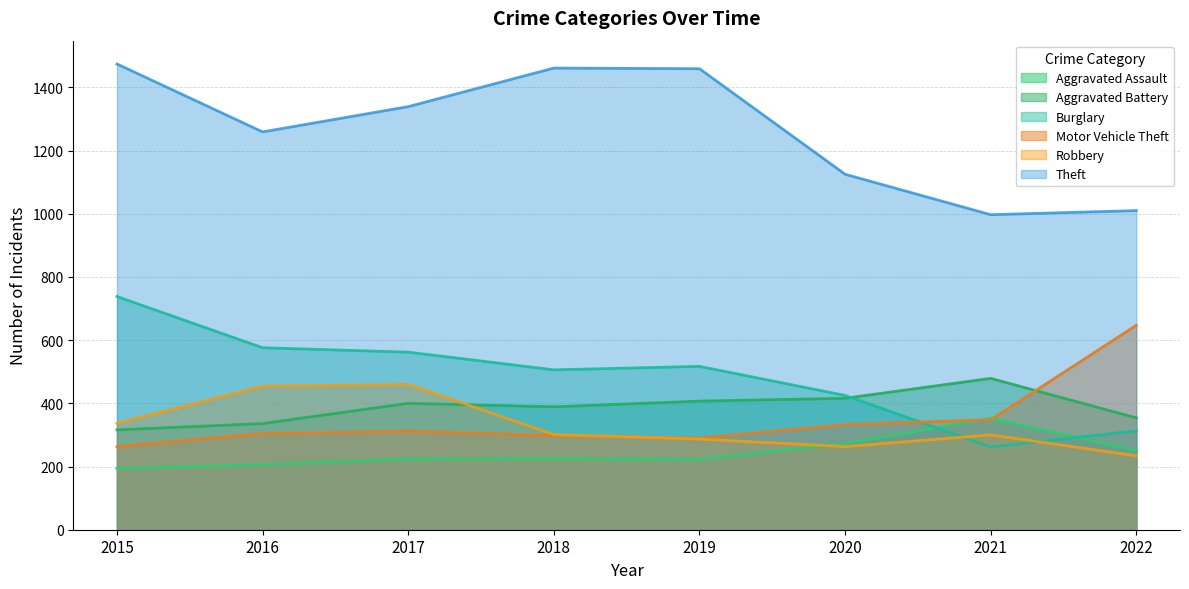

What is the sum of the Aggravated Battery values at 2019 and 2020?

823